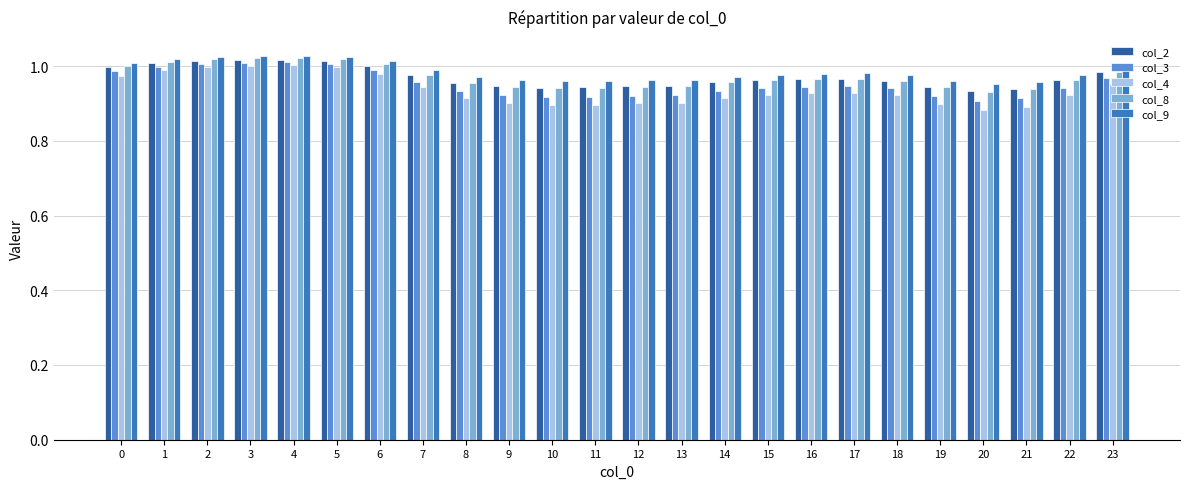

Which series has the largest total across all categories?

col_9